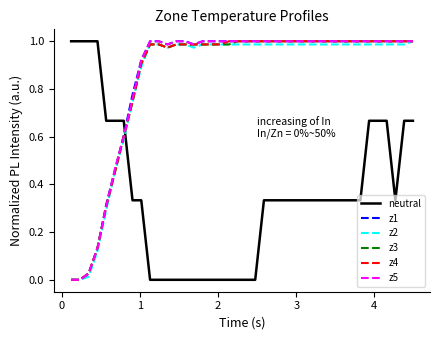

Count the number of data series in this chart.

6